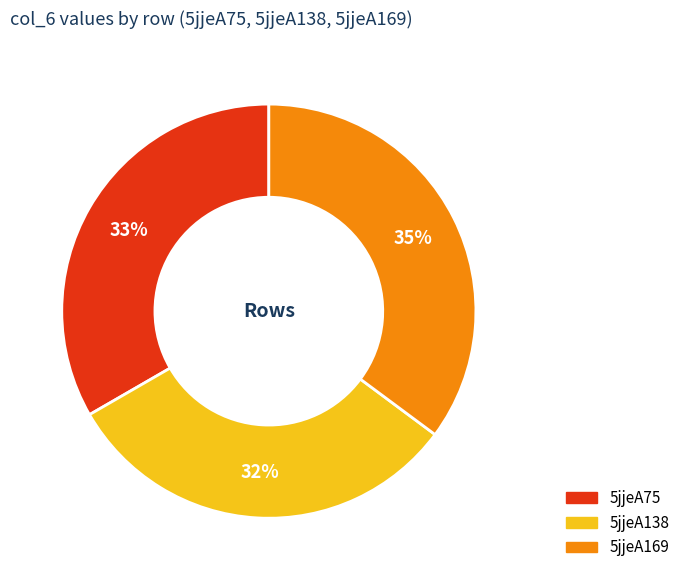

Which category has the biggest portion of the pie?

5jjeA169